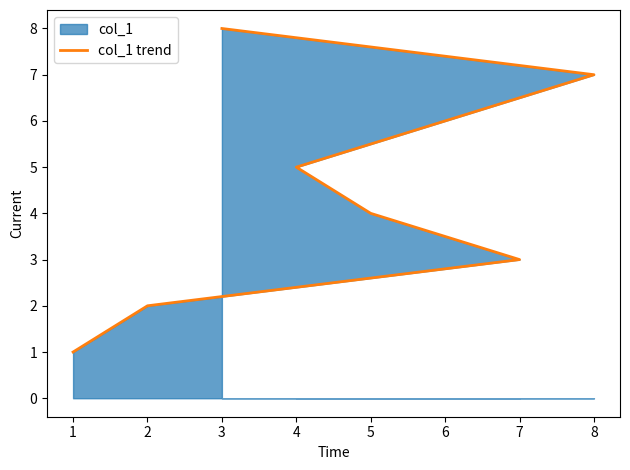

What is the change in value from 5 to 8?

+3